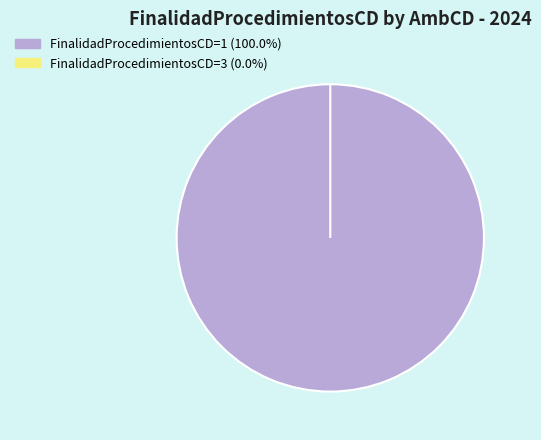

How many segments does this pie chart have?

2